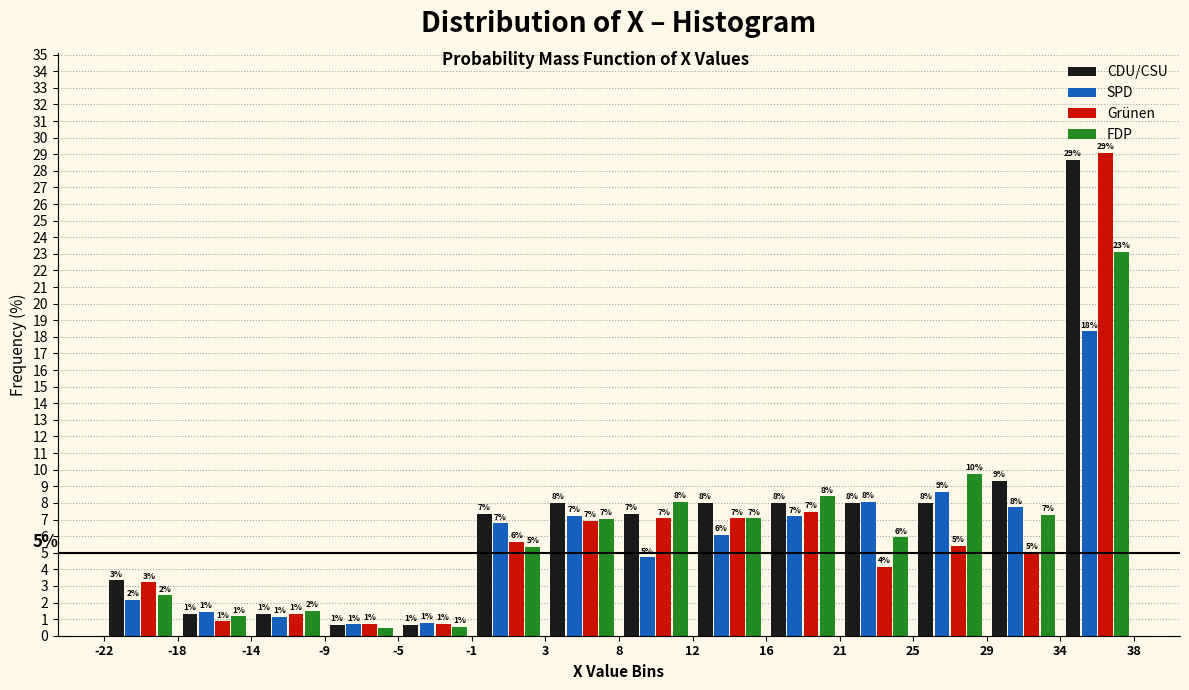

In the Grünen series, which range on the x-axis has the tallest bar?

34 to 38